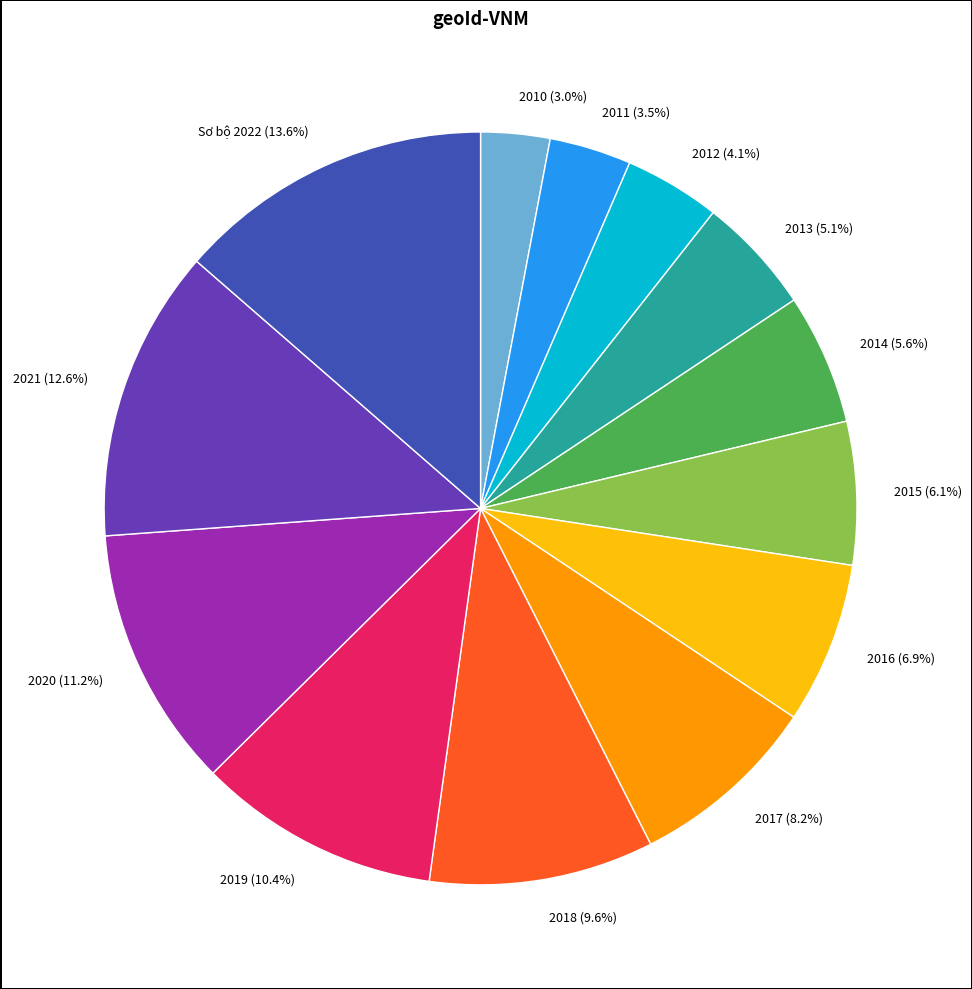

Is there any slice that represents more than half of the pie?

No